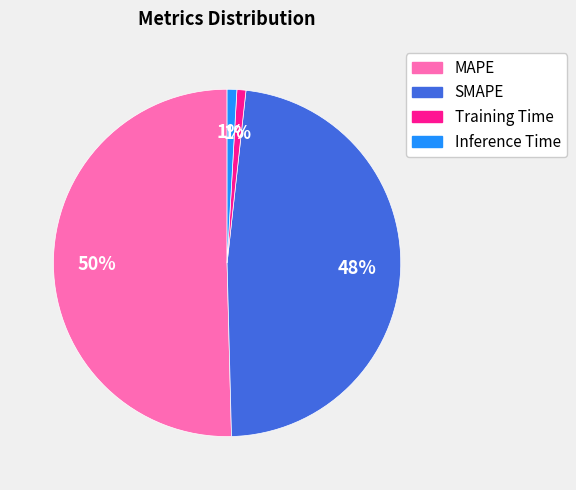

How many segments does this pie chart have?

4